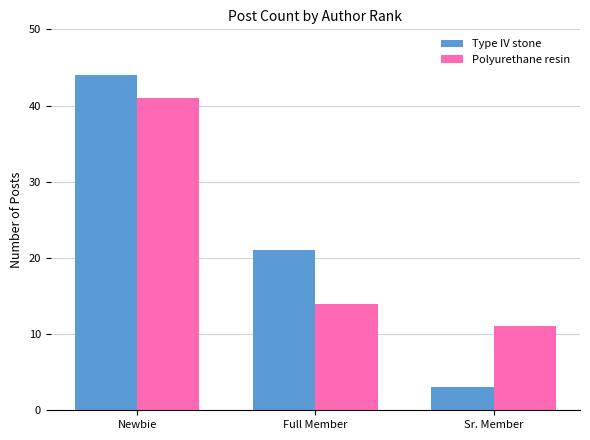

Count the Type IV stone values in the range 3 to 44.

3